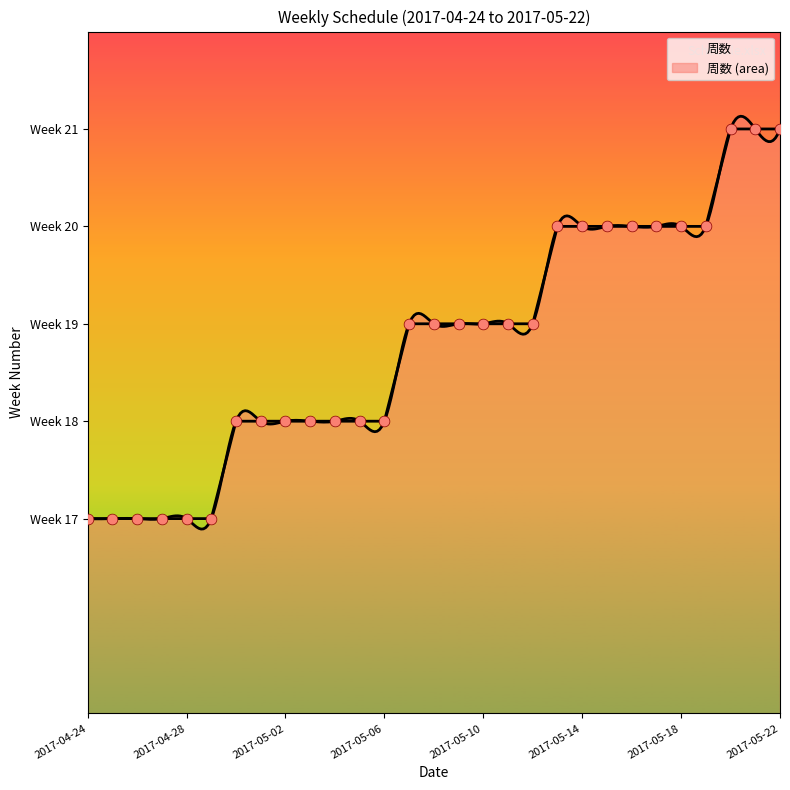

What is the ratio of the value at 2017-05-02 to the value at 2017-05-15?

0.9